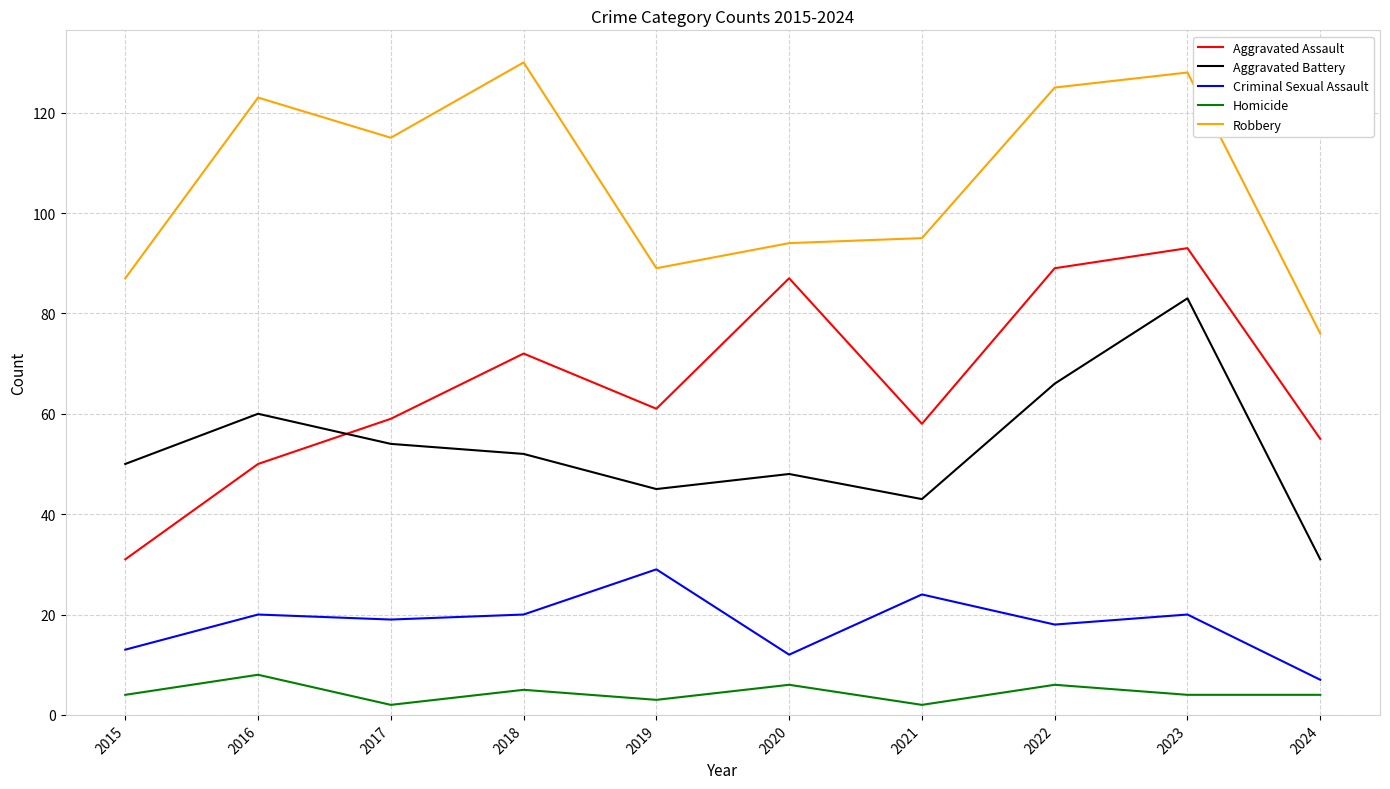

The Homicide series shows 6 at 2022. True or false?

True